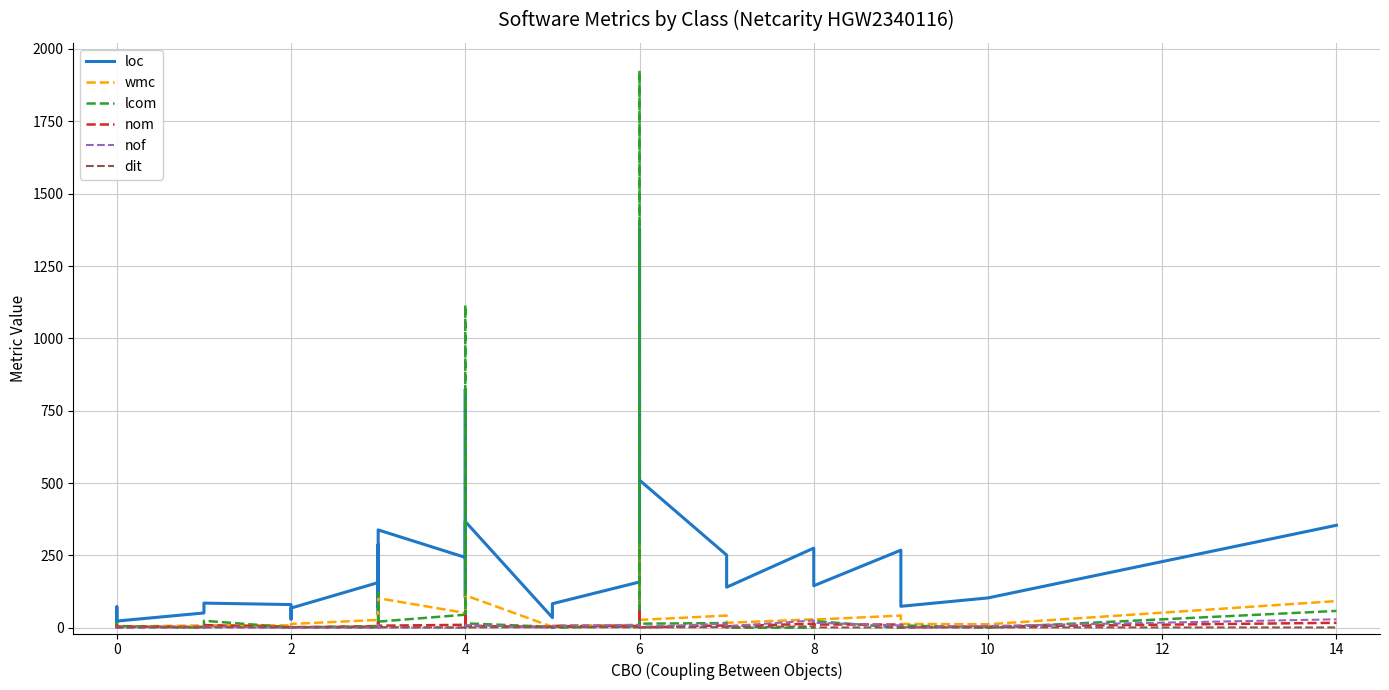

True or false: dit and wmc intersect in this chart.

False